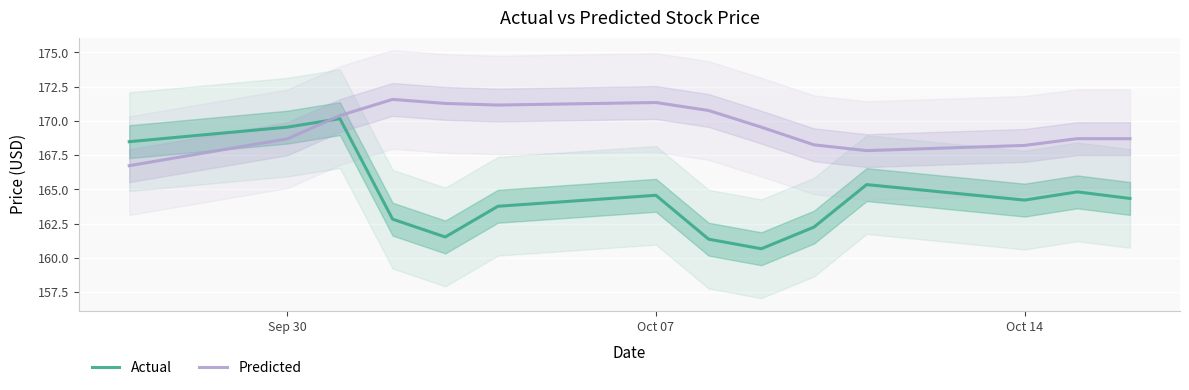

After their last crossing, which series has the higher values: Predicted or Actual?

Predicted